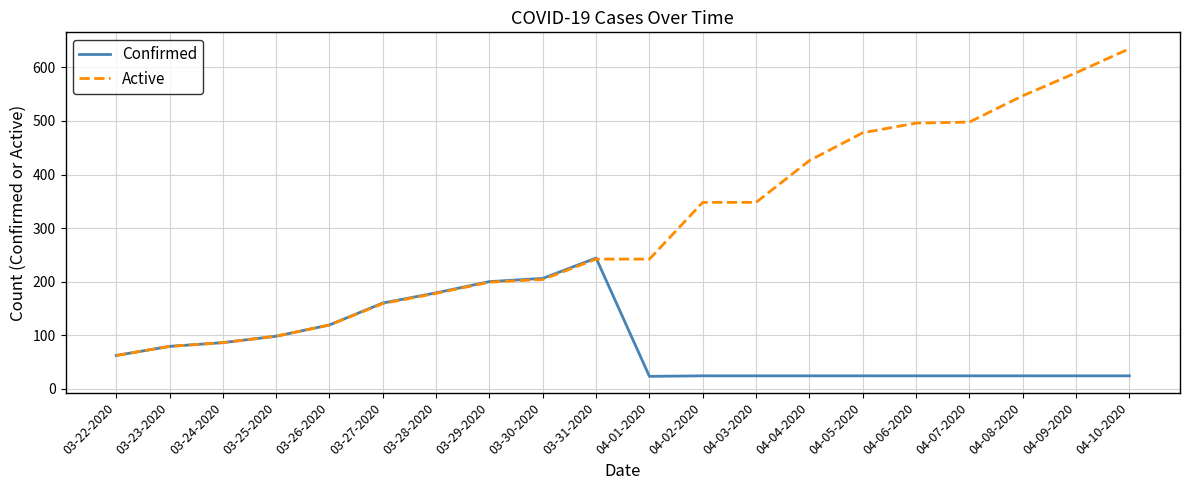

Is it true that Active equals 85 at 04-01-2020?

False